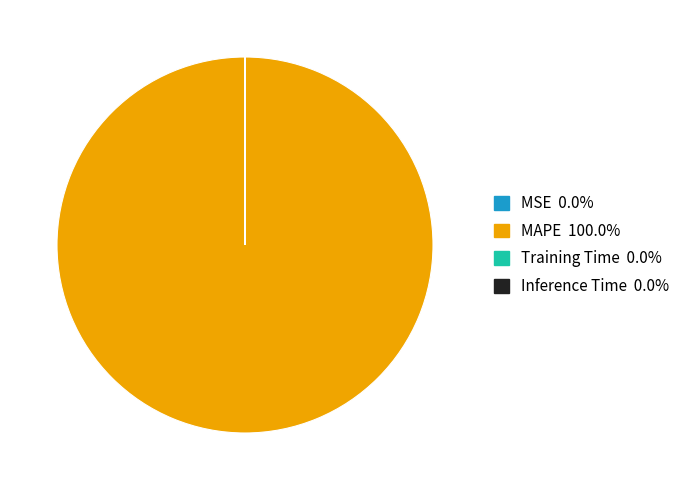

Does any single category account for the majority?

Yes